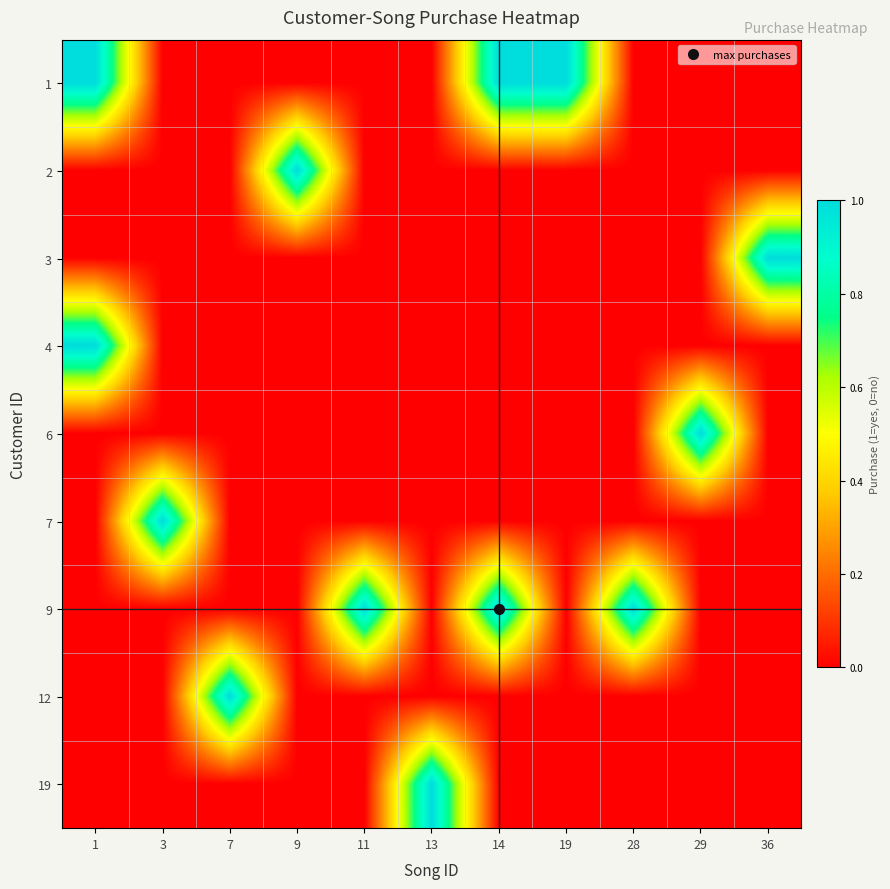

Which has a higher value, 1 or 7?

1